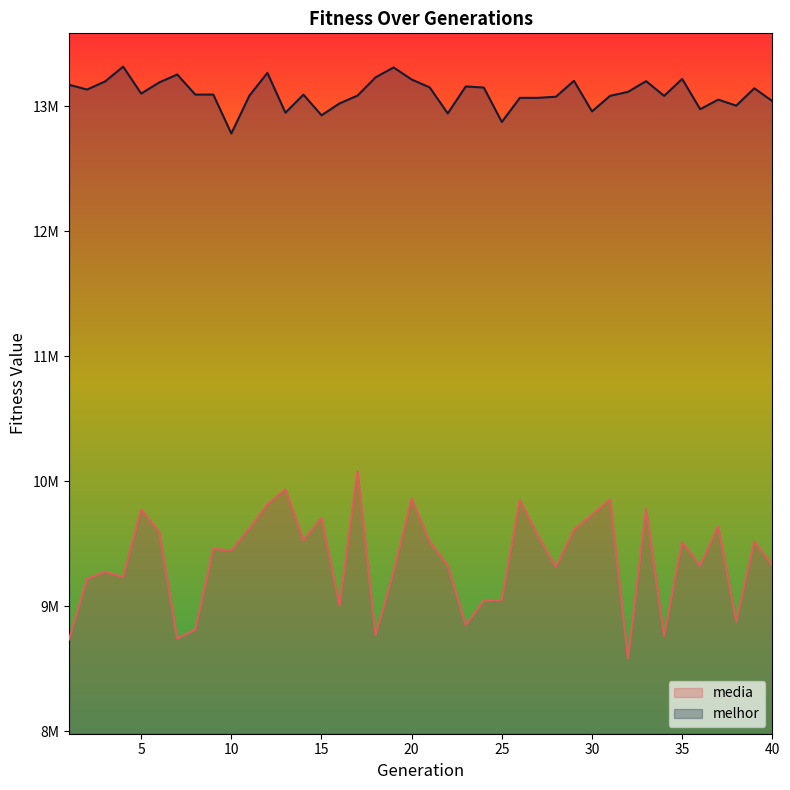

True or false: melhor and media cross at least once.

False